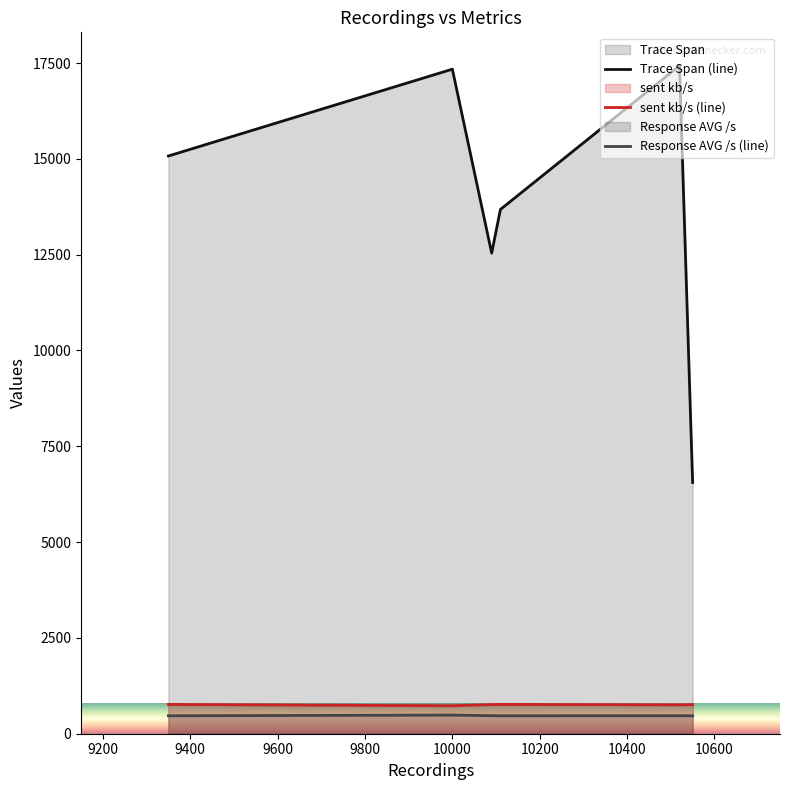

Which series has the widest spread of values?

Trace Span (line)